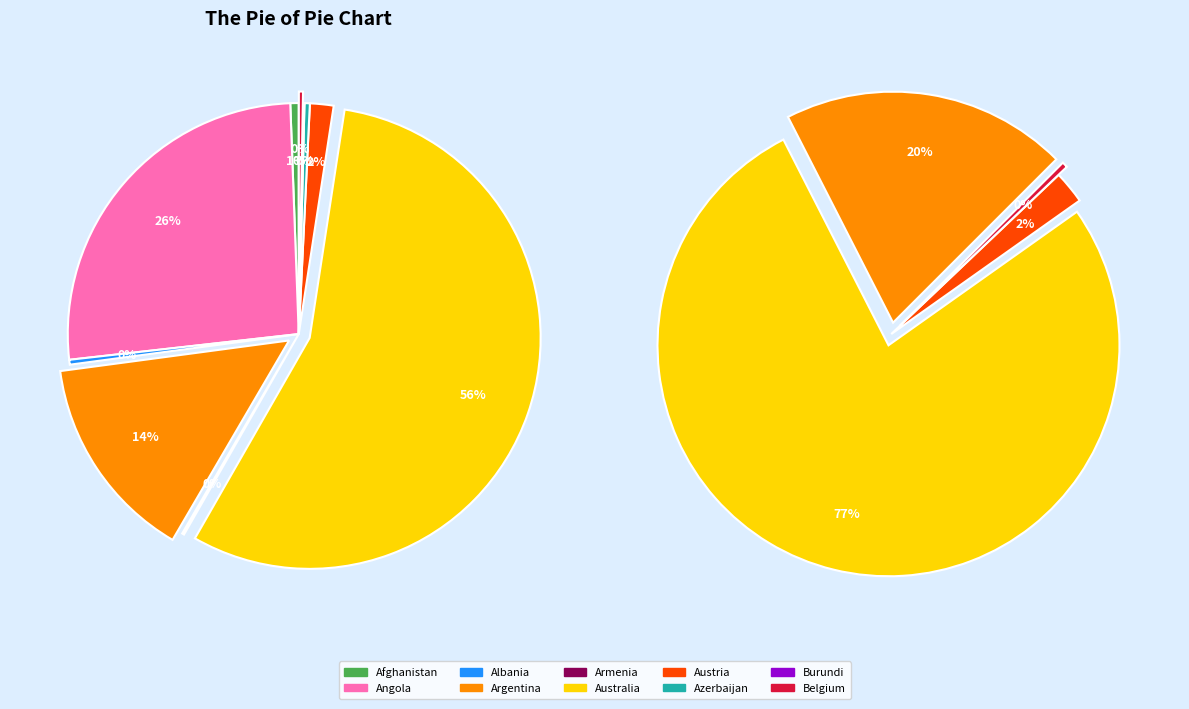

How many segments does this pie chart have?

10